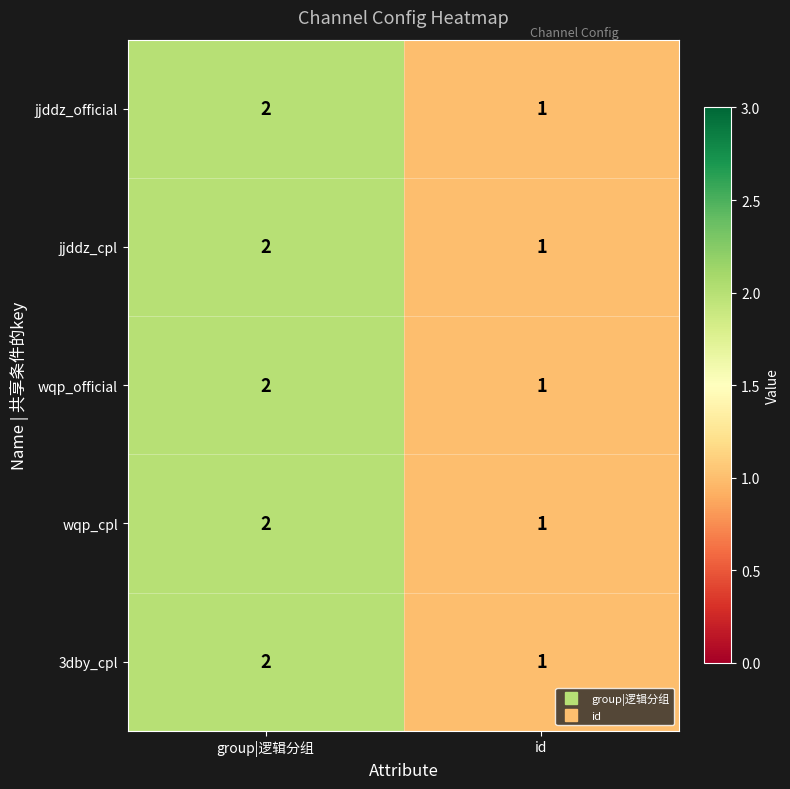

What is the maximum value shown in the chart?

2